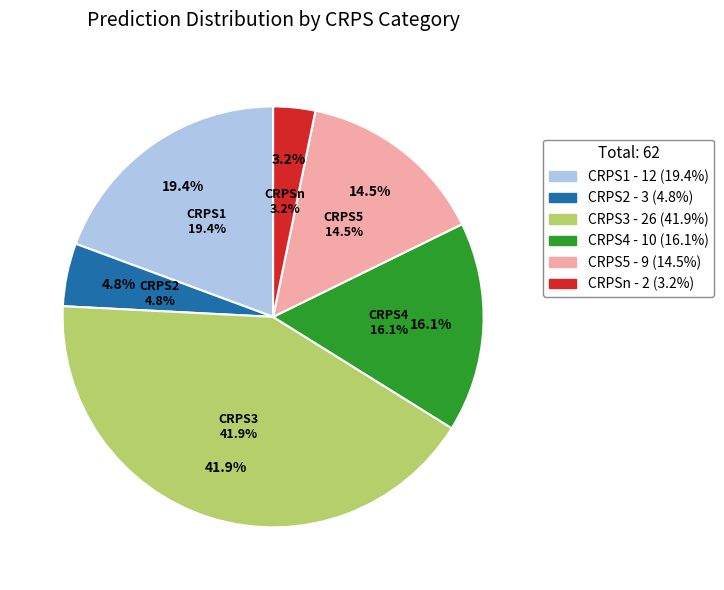

Is there any slice that represents more than half of the pie?

No